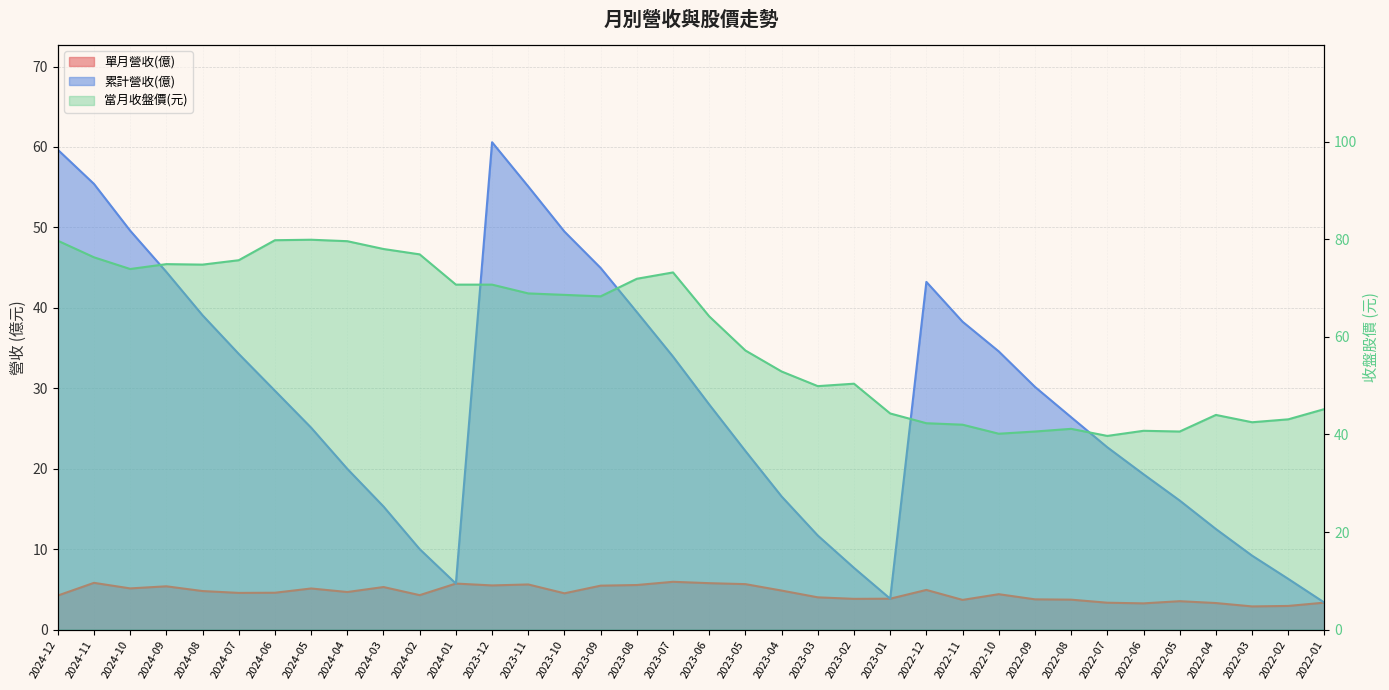

Where is 當月收盤價(元) nearest to the value 59?

2023-05